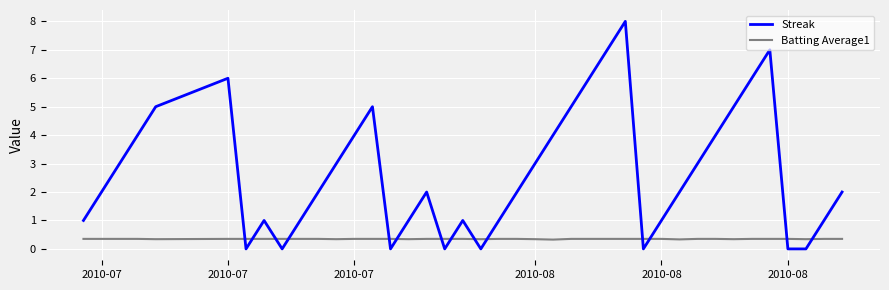

Rank the series by their average value, from lowest to highest.

Batting Average1, Streak